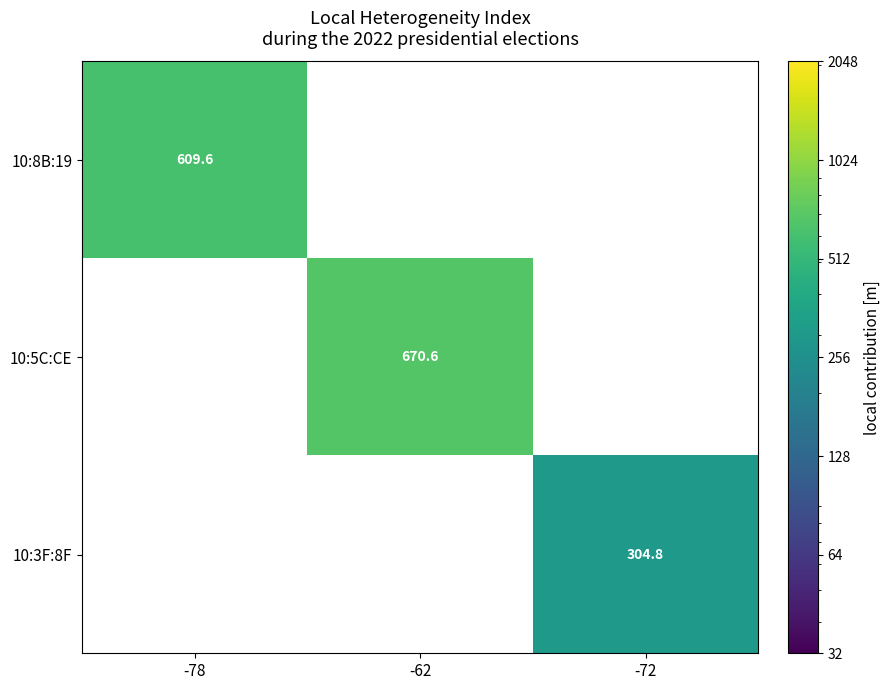

The 10:3F:8F series shows 504.4 at -72. True or false?

False